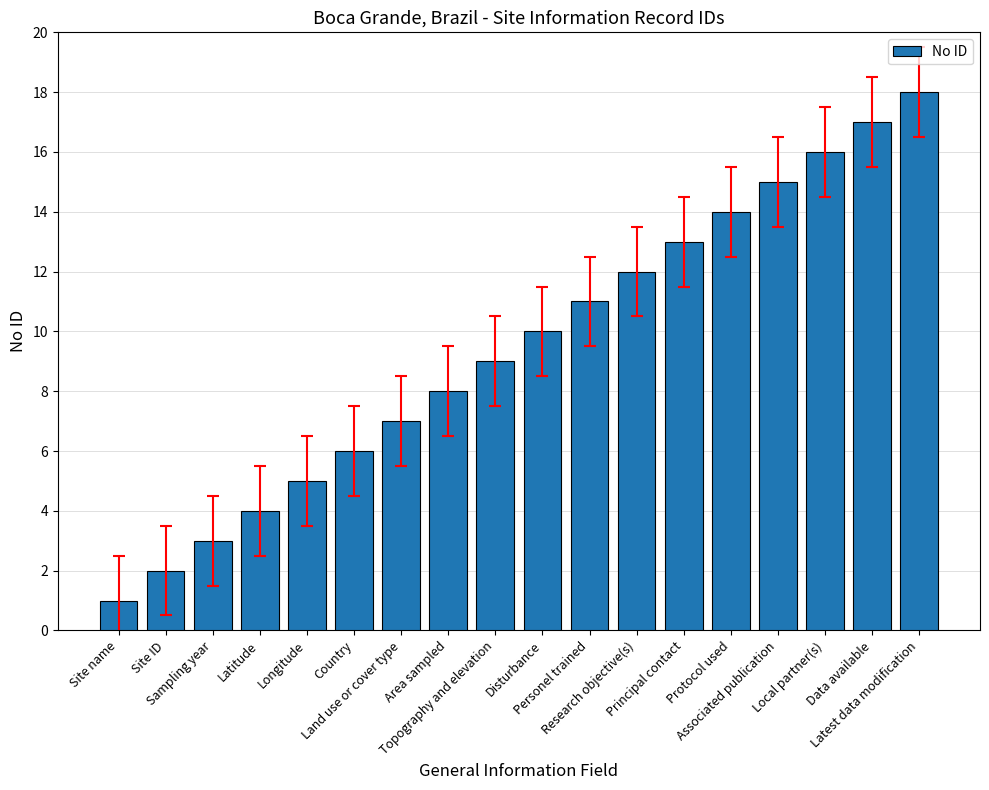

Reading right to left, extract all data points from this chart.

Latest data modification=18	Data available=17	Local partner(s)=16	Associated publication=15	Protocol used=14	Principal contact=13	Research objective(s)=12	Personel trained=11	Disturbance=10	Topography and elevation=9	Area sampled=8	Land use or cover type=7	Country=6	Longitude=5	Latitude=4	Sampling year=3	Site ID=2	Site name=1